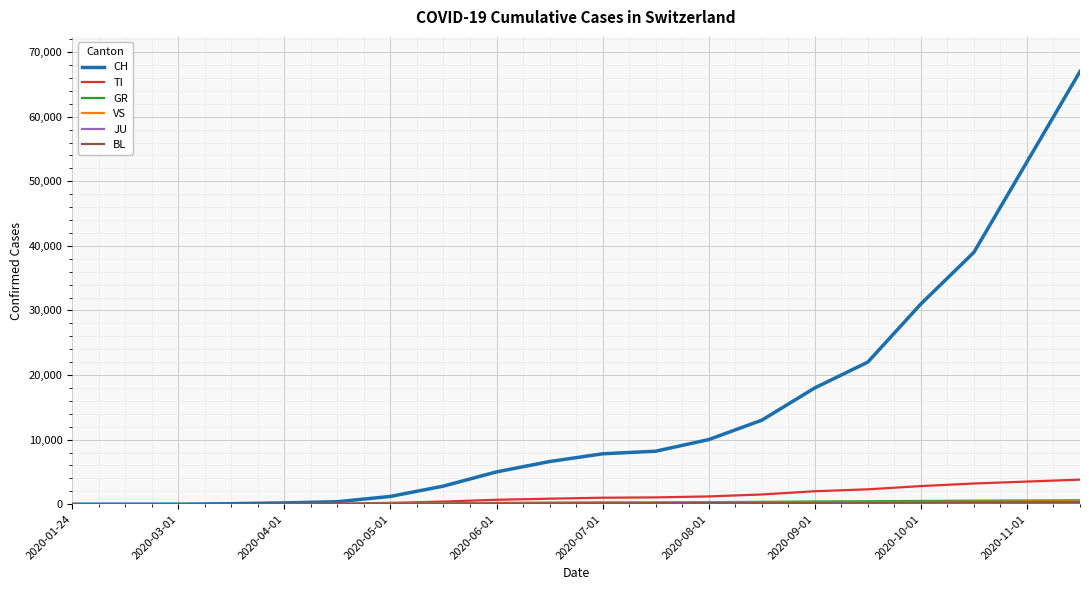

Which series has the widest spread of values?

CH